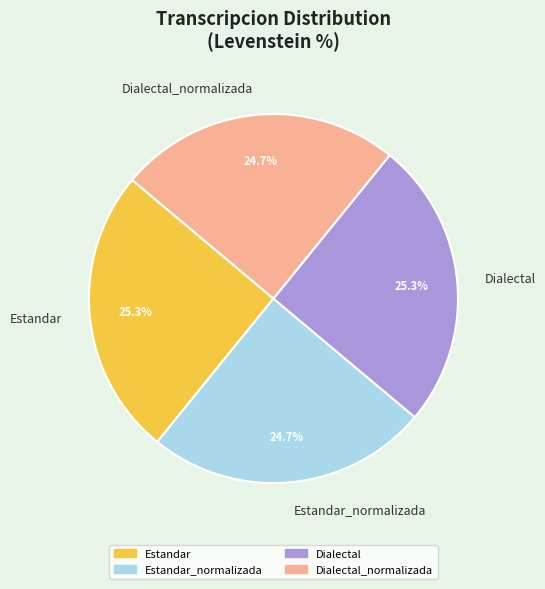

Does any single category account for the majority?

No